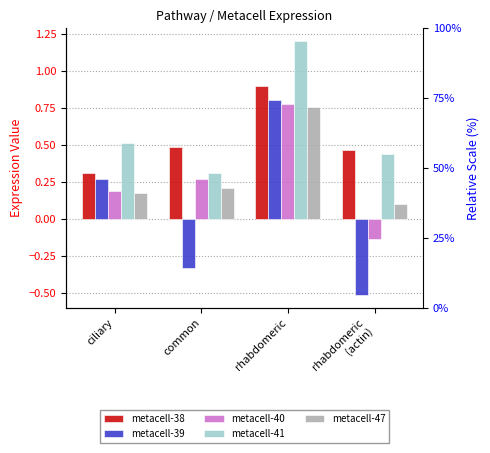

At rhabdomeric
(actin), list the series in order from smallest to largest.

metacell-39, metacell-40, metacell-47, metacell-41, metacell-38